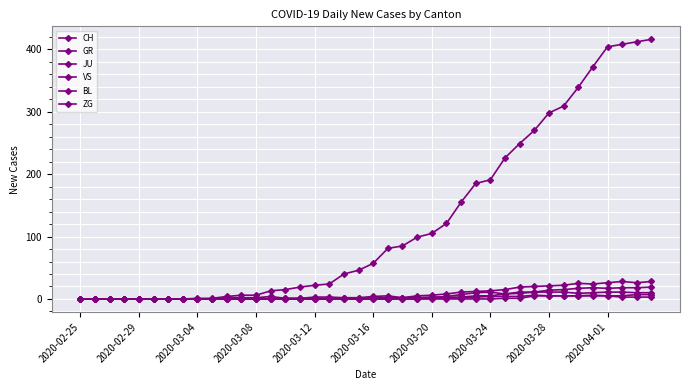

List the series in order of their peak value, lowest first.

JU, ZG, GR, BL, VS, CH